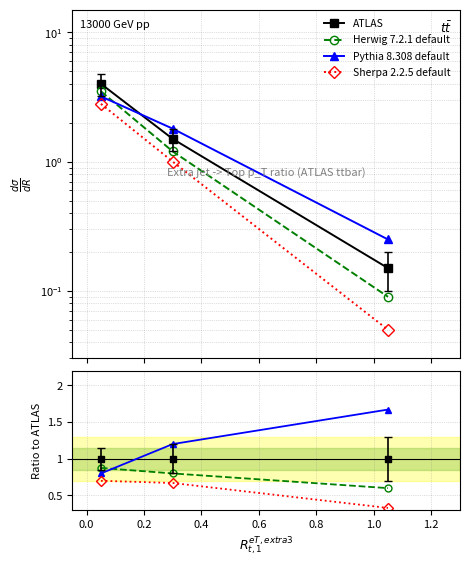

How many values in the Pythia 8.308 default series exceed 1?

2